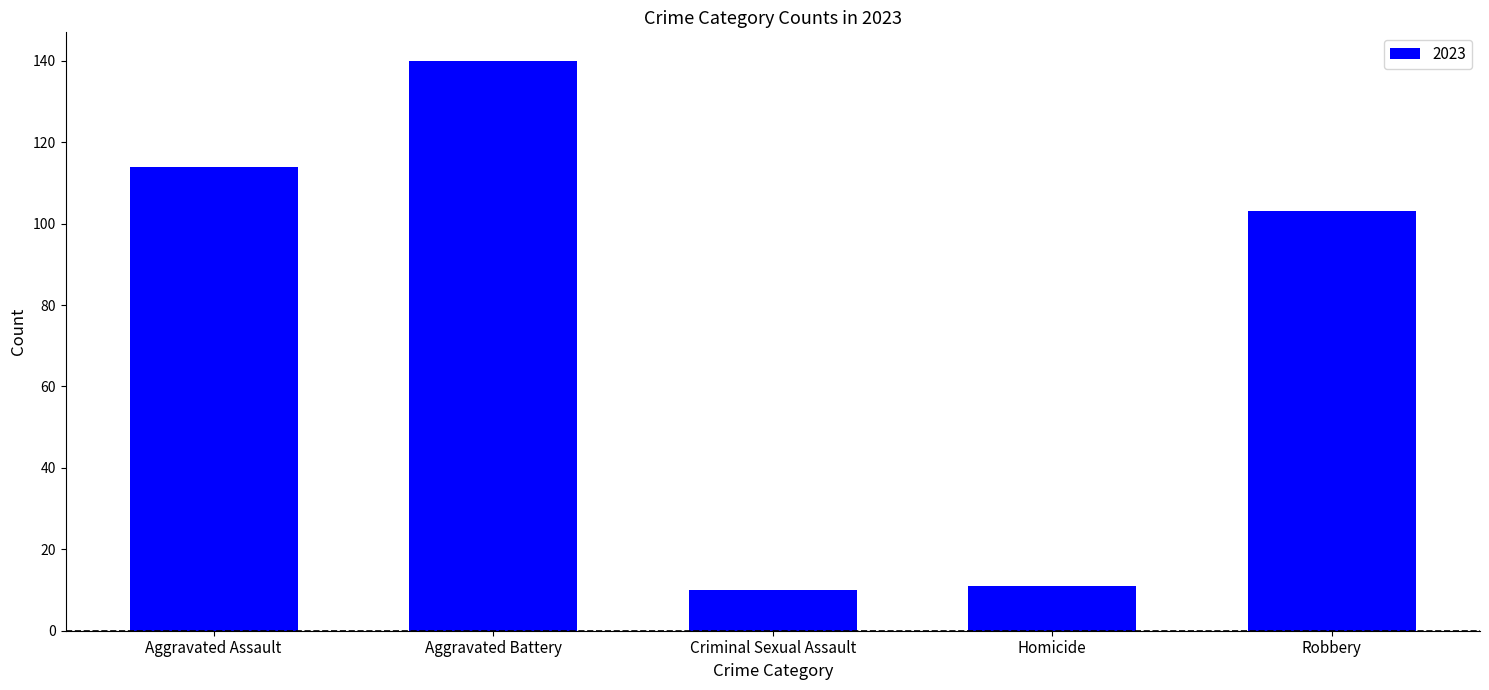

Count the number of categories in the chart.

5